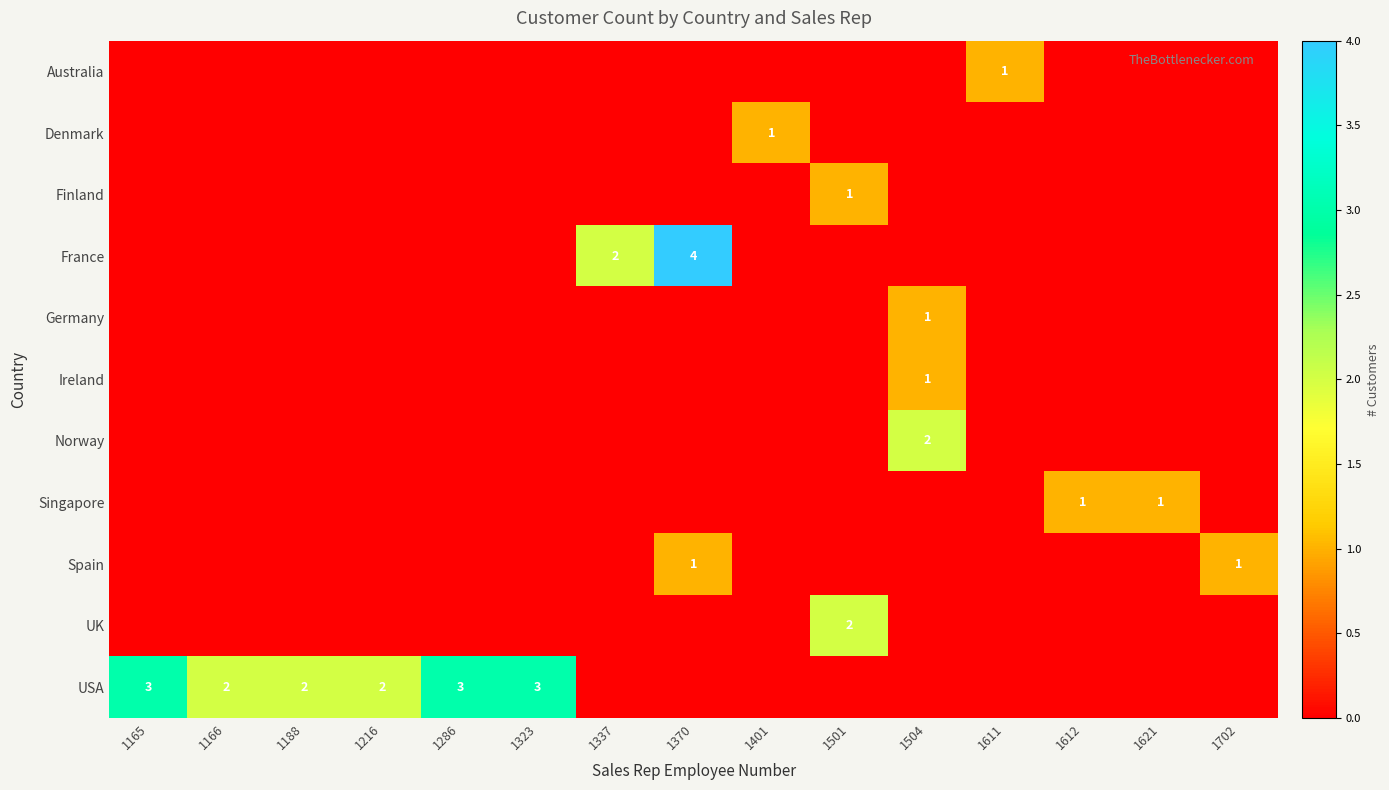

The value of Ireland at 1216 is 0. True or false?

True